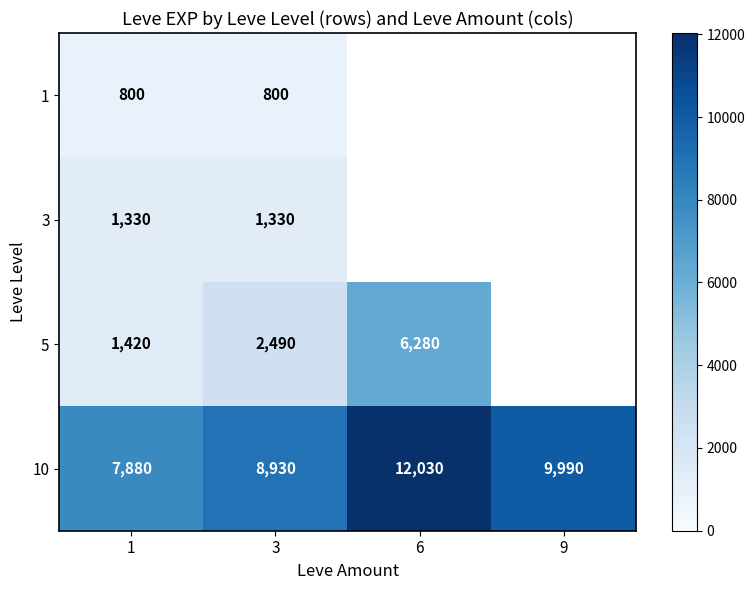

What is the sum of the 3 values at 1 and 3?

2660